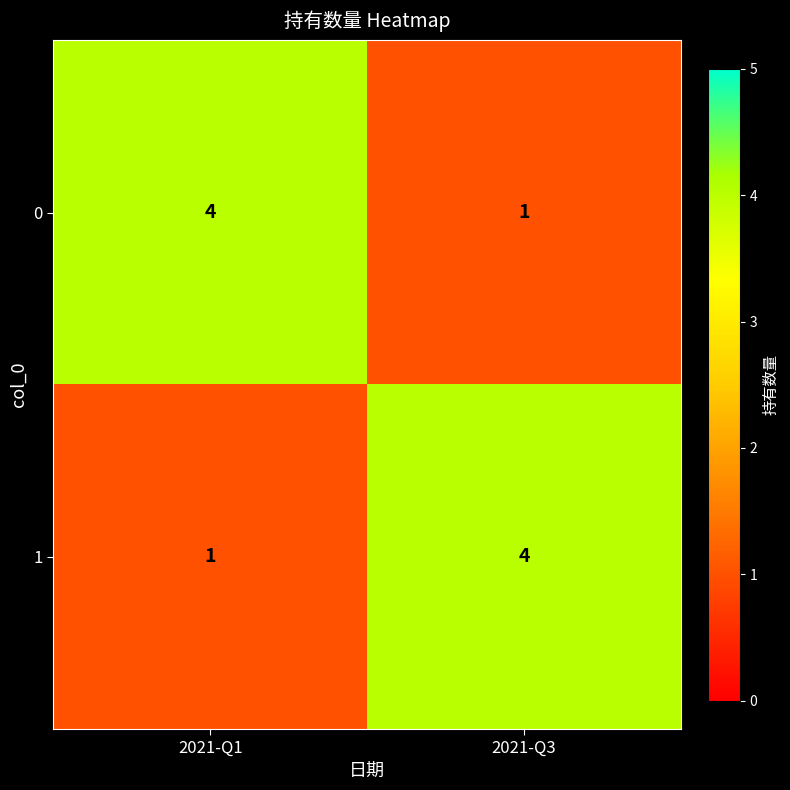

Is the value of 1 at 2021-Q1 greater than the value of 0 at 2021-Q1?

No